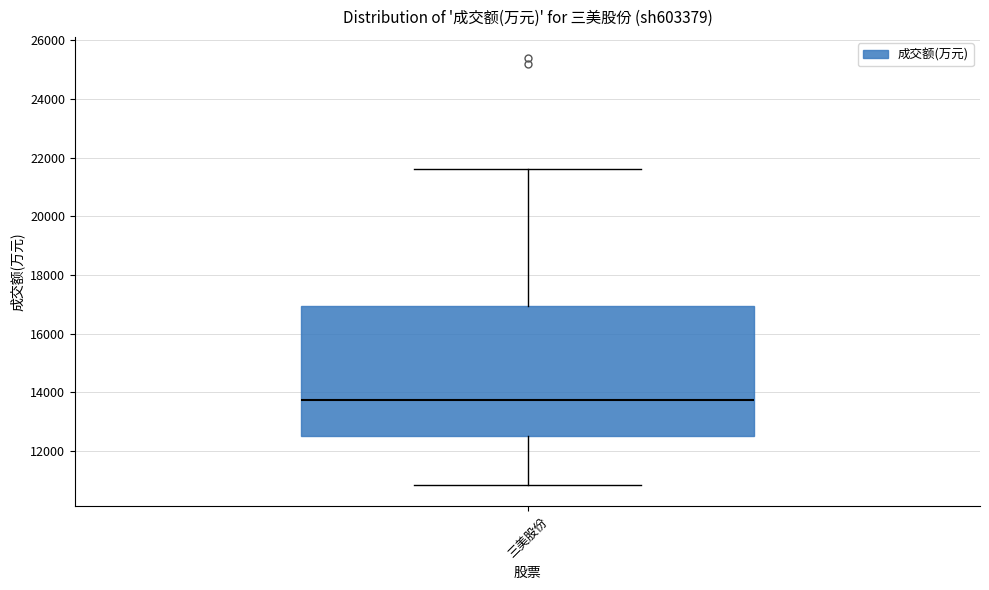

Read this box plot against the y-axis: the position of the median line, the range covered by the box, and the ends of both whiskers. The values are not printed on the chart, so give them approximately, as read against the axis.

median 13800, box 12600 to 17000, whiskers 10800 to 21600